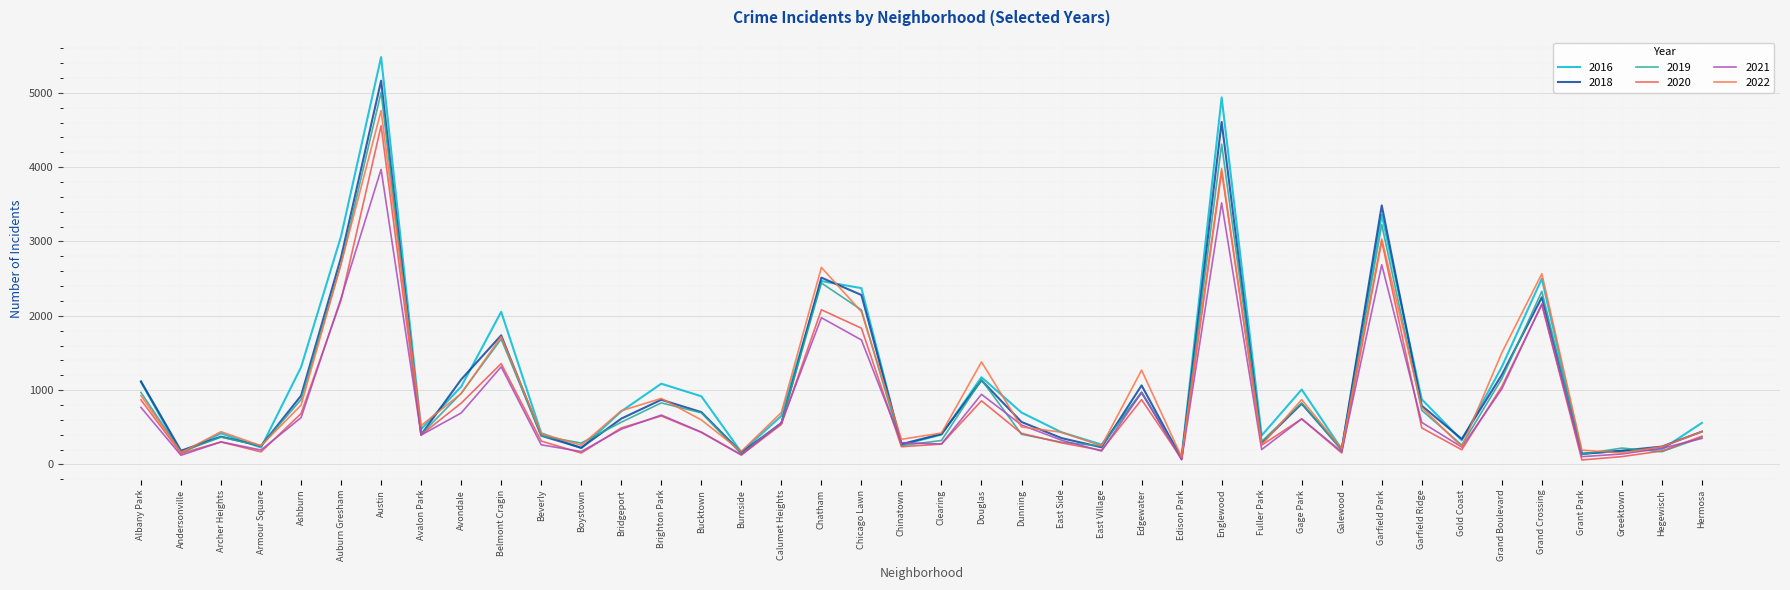

In 2021, how many points are lower than both neighbors (excluding endpoints)?

12